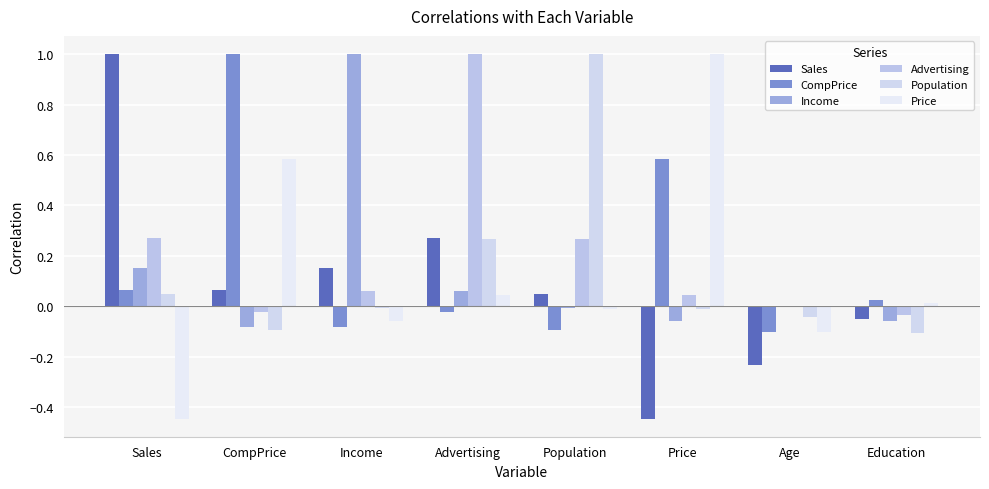

Which label corresponds to the smallest value in the chart?

Price